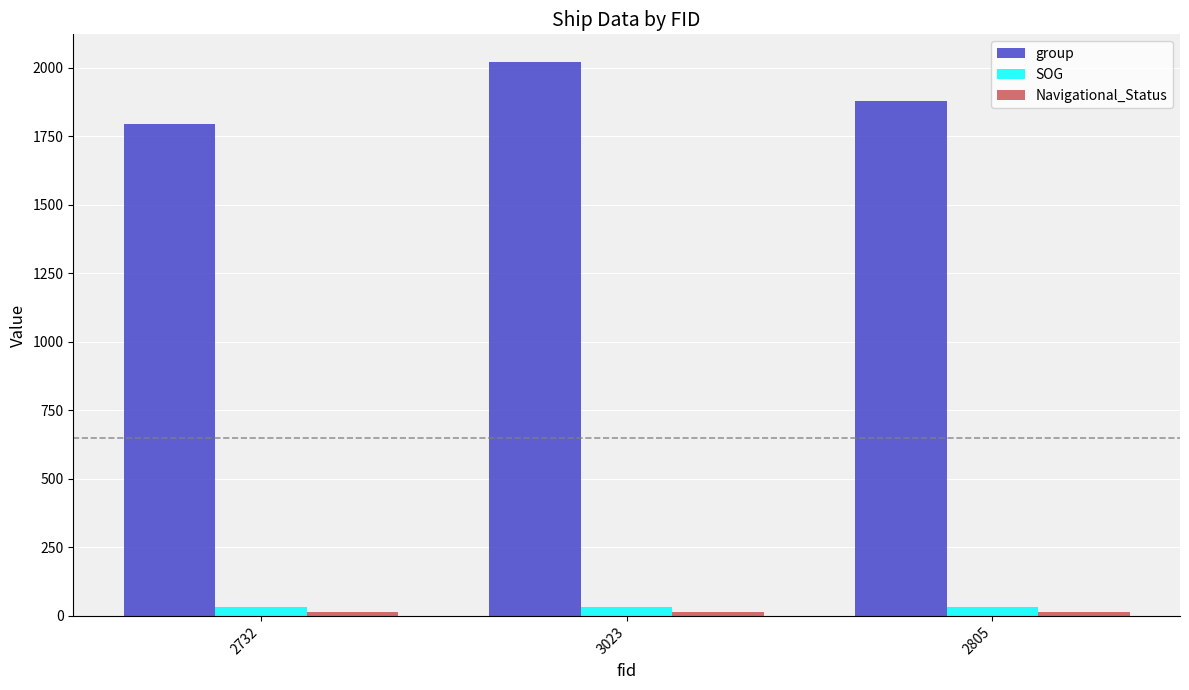

What is the spread (max minus min) of values at 3023?

2006.0